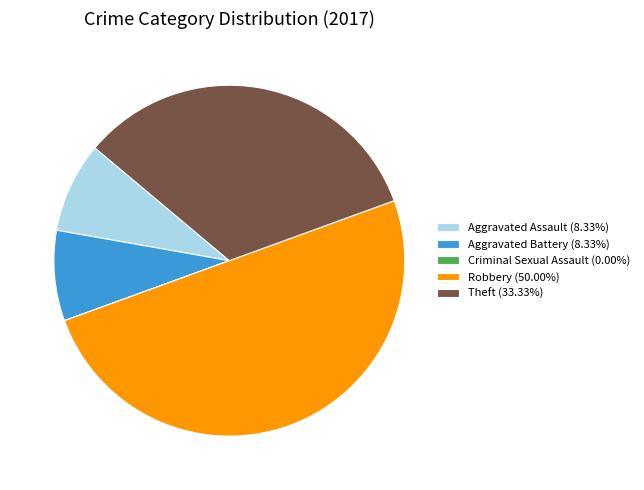

Does Aggravated Battery (8.33%) represent more than half of the total?

No